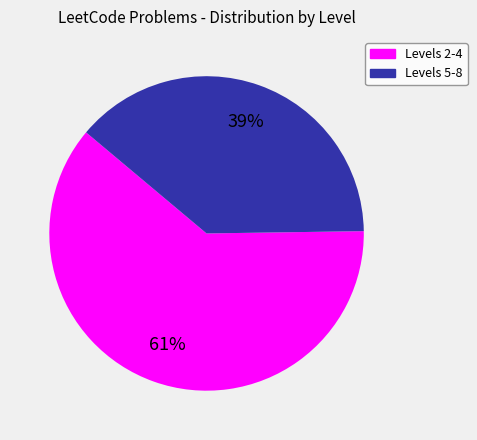

Is there a majority slice in this chart?

Yes